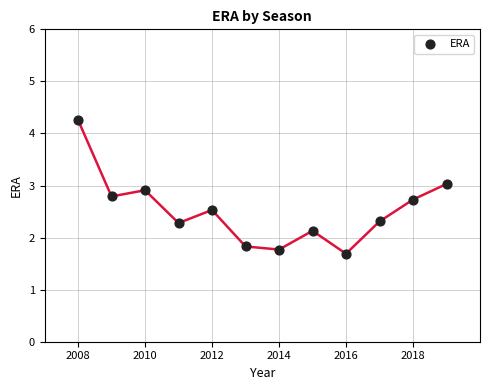

What is the range of Y values (max minus min)?

2.6